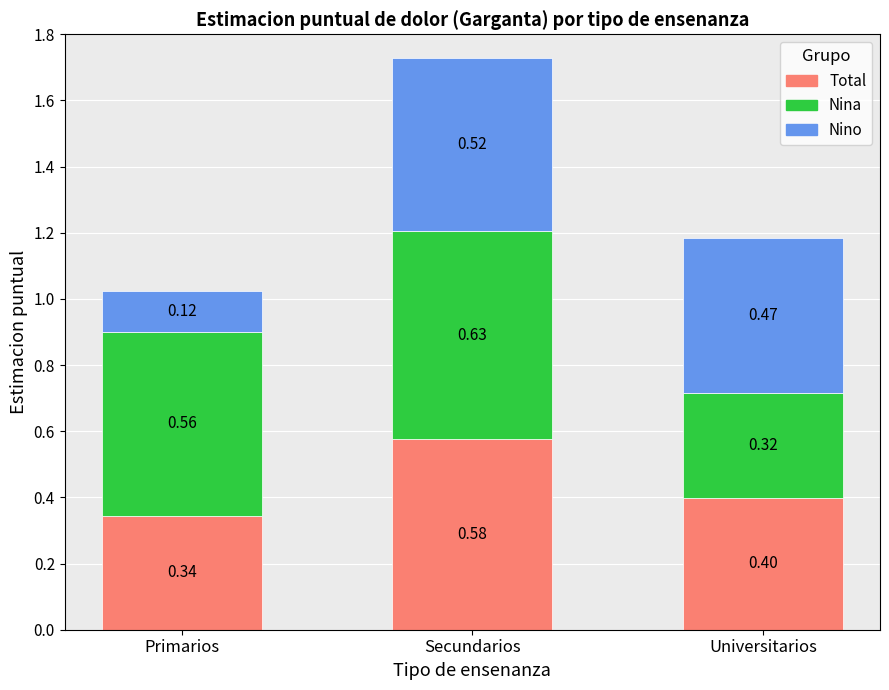

Where is Total nearest to the value 0?

Primarios